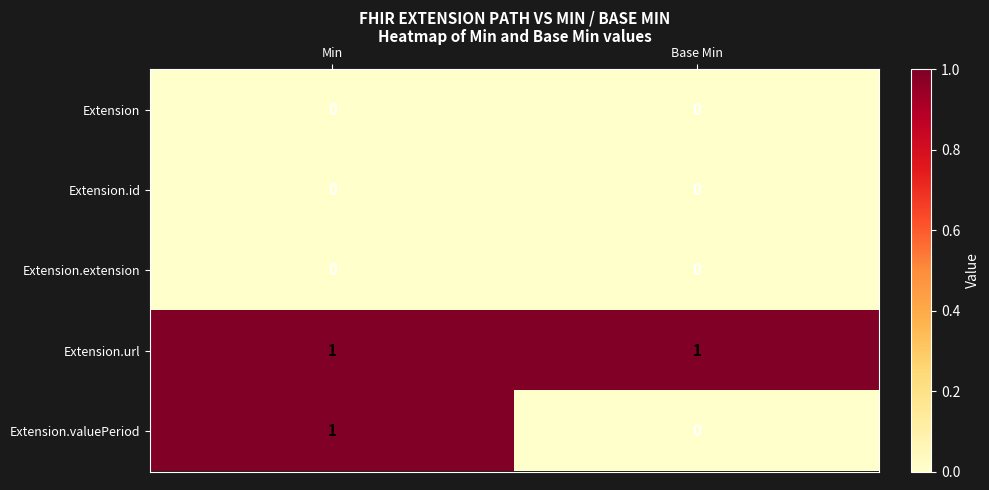

Which series has the largest total across all categories?

Extension.url